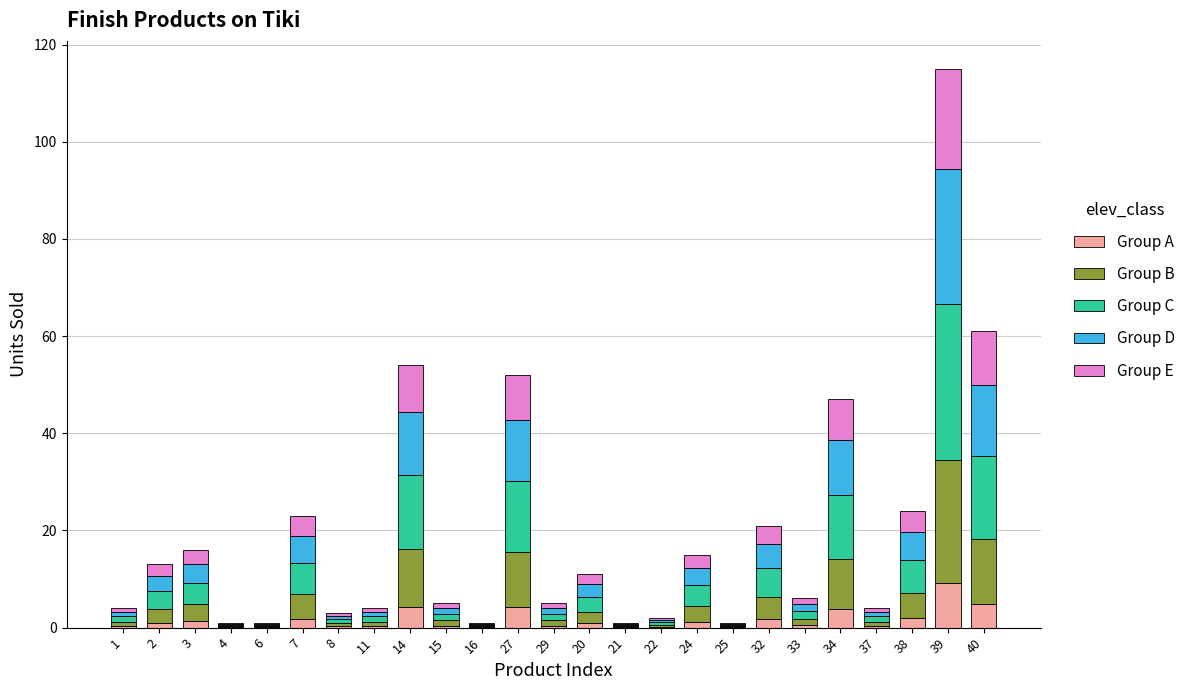

The Group A series shows 0.4 at 15. True or false?

True